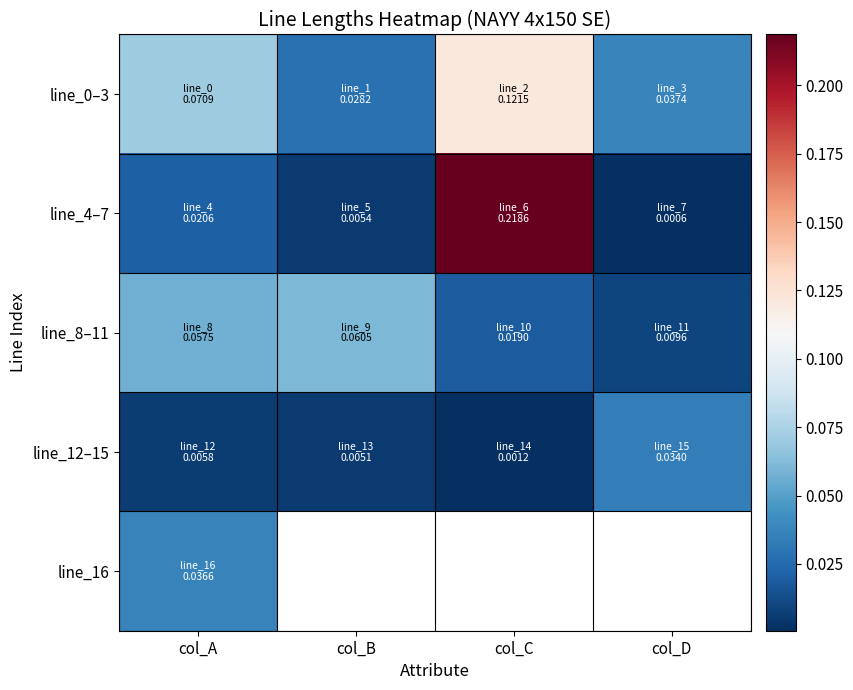

Is the value of line_4–7 at col_B greater than the value of line_16 at col_A?

No